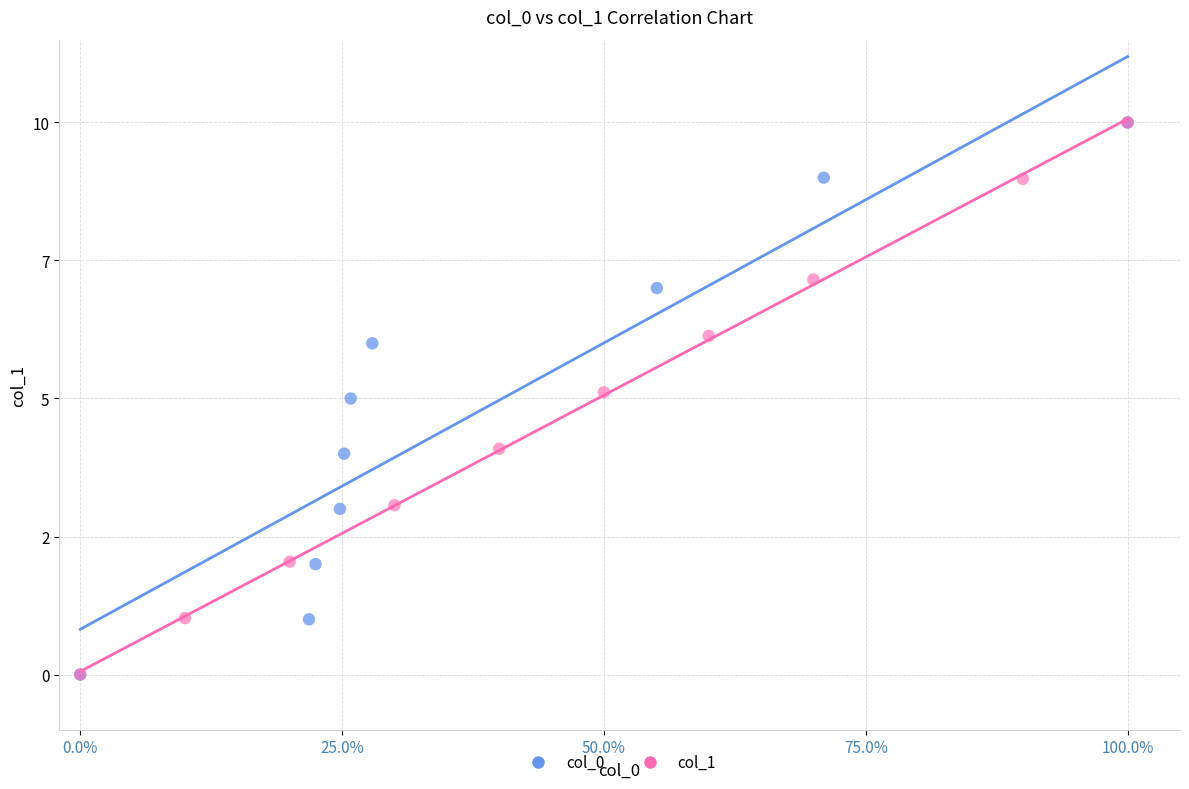

What are all the series names shown in the legend?

col_0, col_1